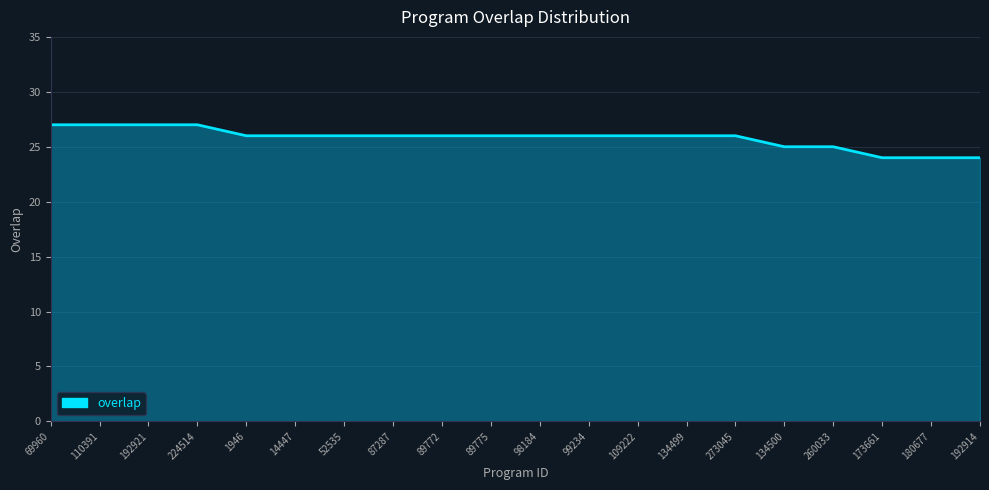

Reading left to right, transcribe all the data shown in this chart.

27	27	27	27	26	26	26	26	26	26	26	26	26	26	26	25	25	24	24	24